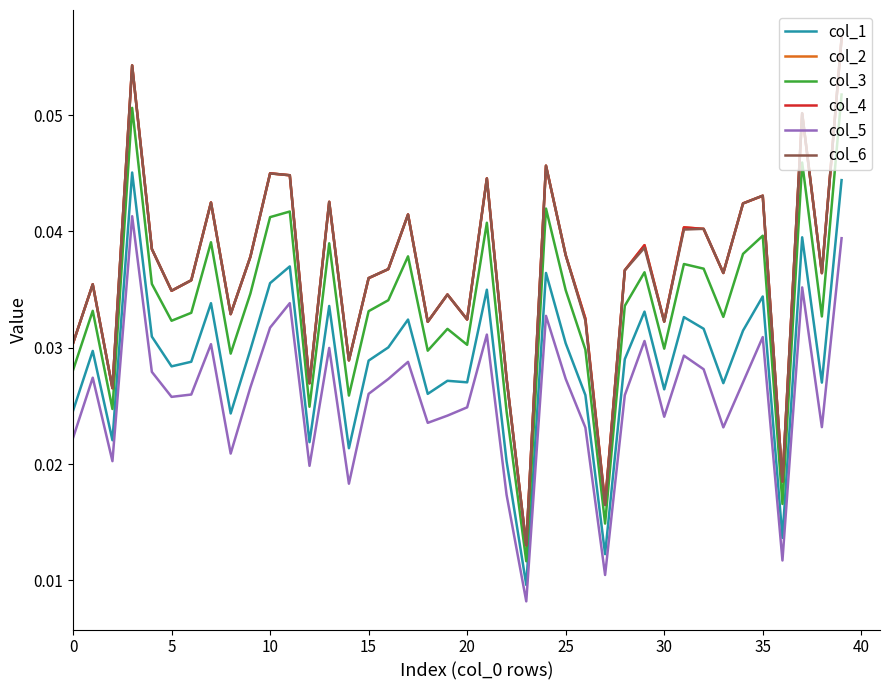

True or false: col_1 and col_2 cross at least once.

False